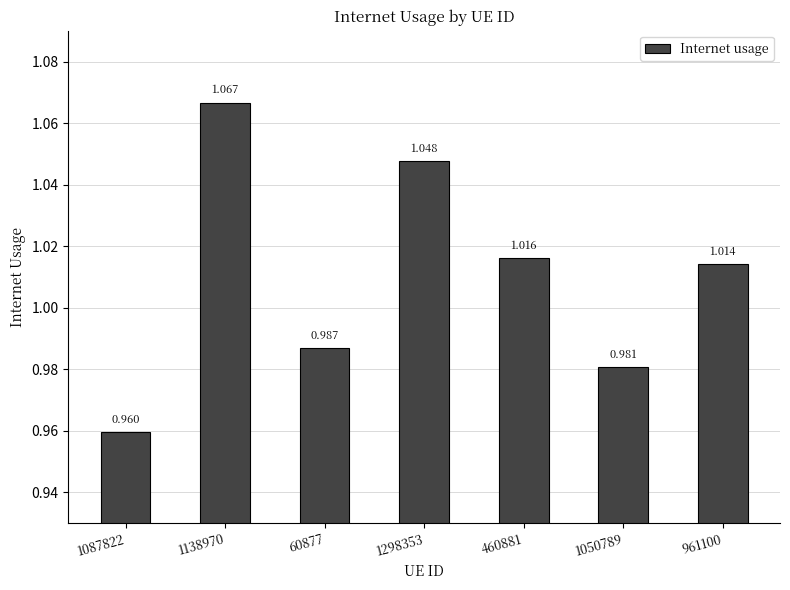

What is the change in value from 1298353 to 1050789?

-0.1